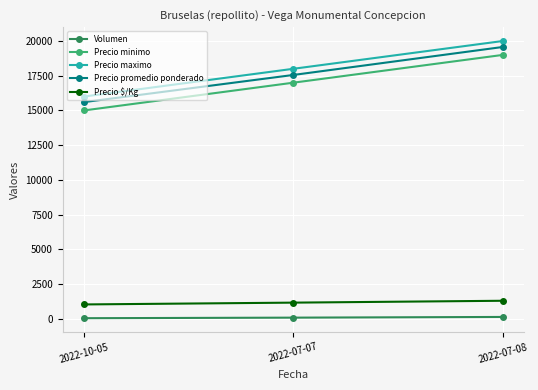

What is the minimum value for Precio promedio ponderado?

15600